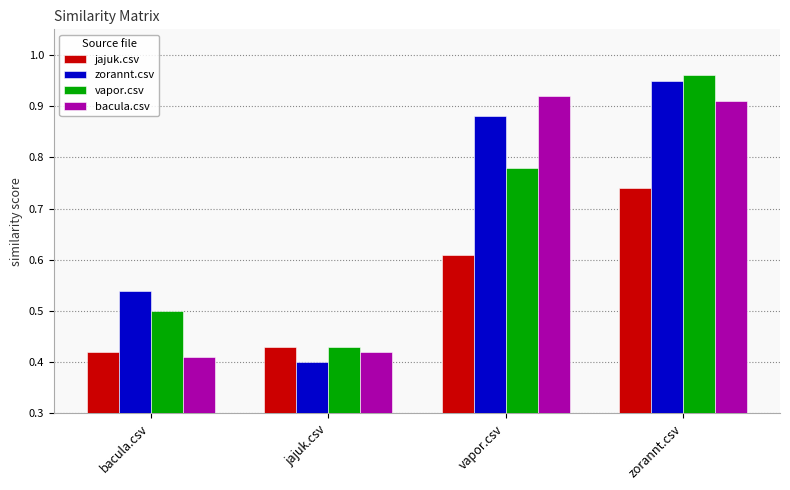

Which label corresponds to the largest value in the chart?

zorannt.csv